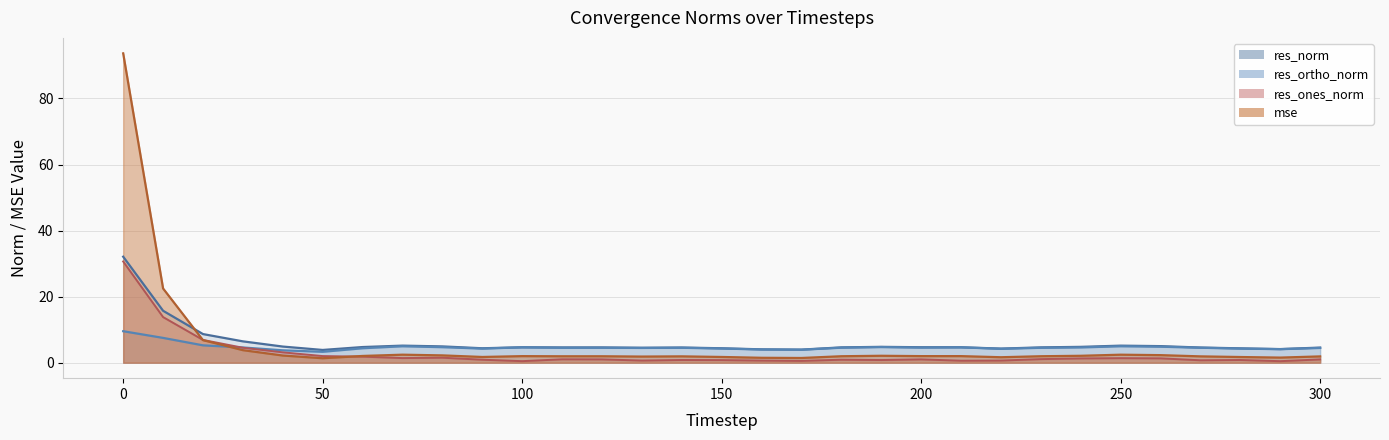

What are all the series names shown in the legend?

mse, res_ones_norm, res_ortho_norm, res_norm